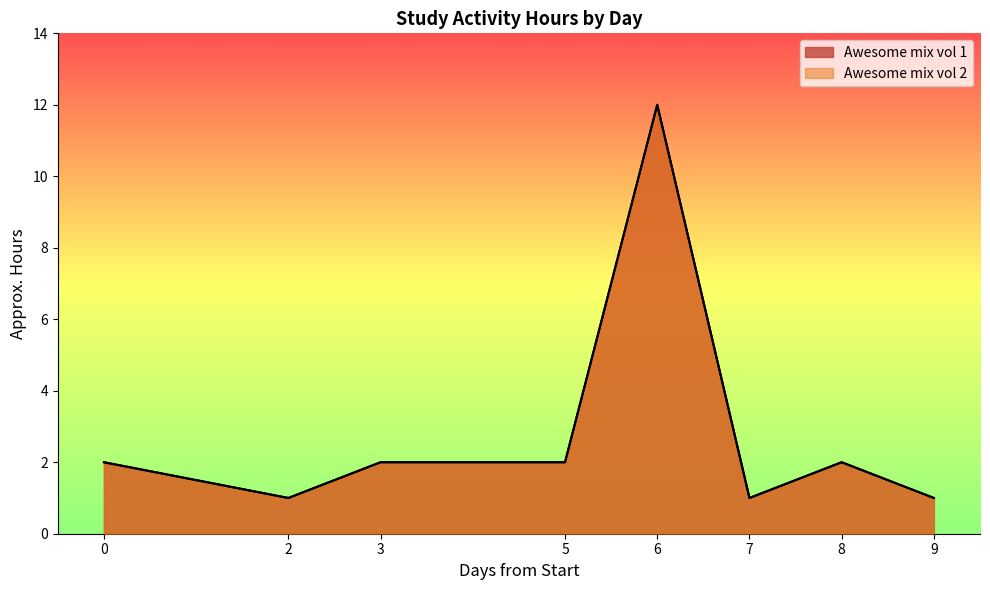

How many intersections are there between Approx. Hours and Days_from_start?

3